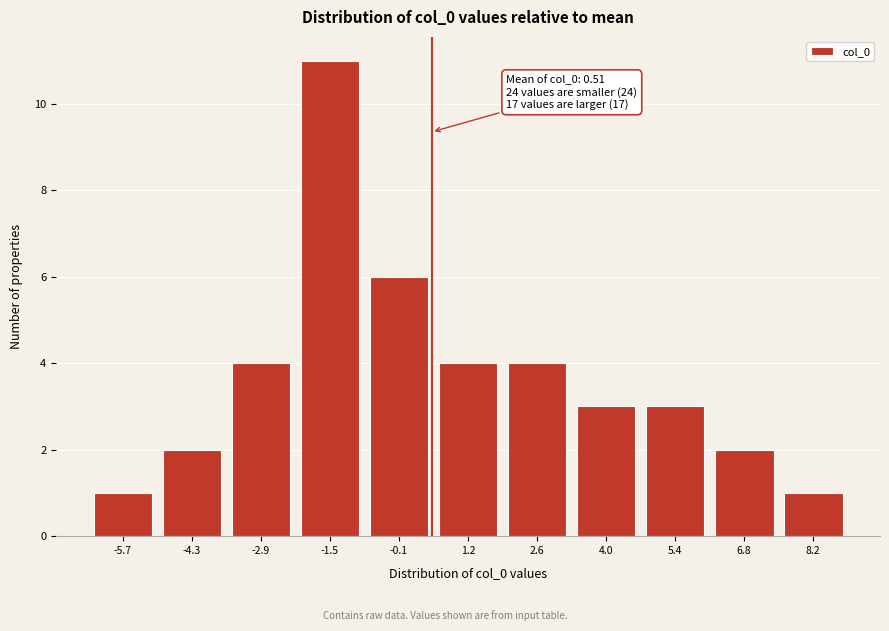

Which range on the x-axis has the tallest bar?

-2.2 to -0.8